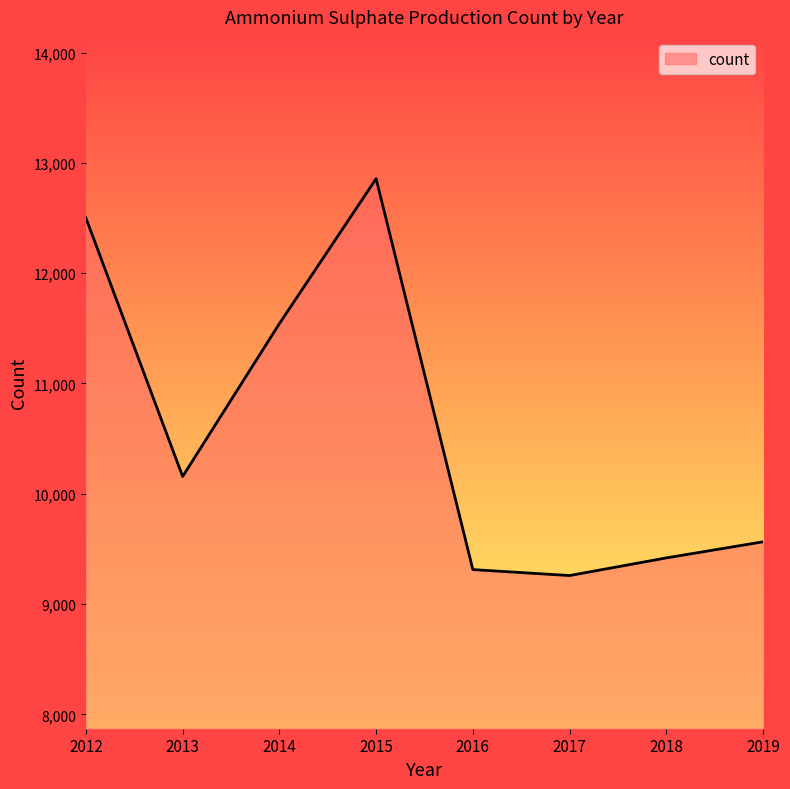

Does the chart display data point markers on the line(s)?

No